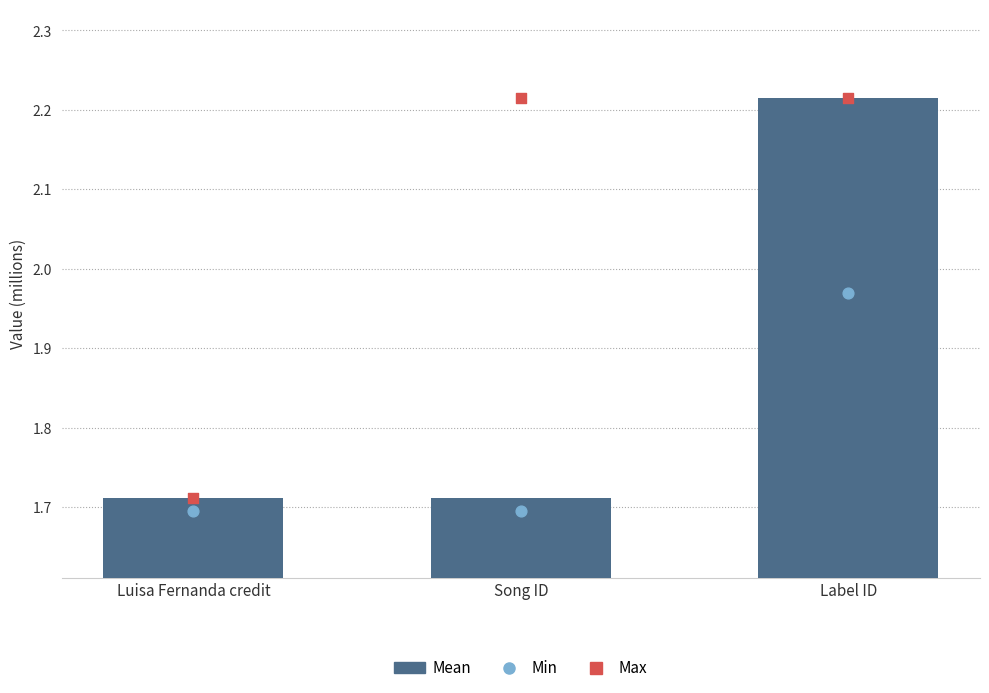

Which series has the largest total across all categories?

Max